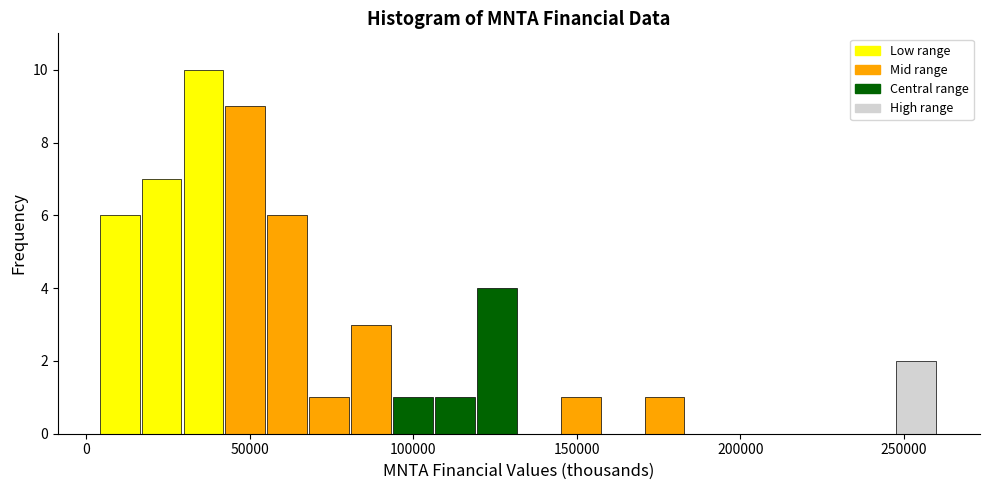

Read against the x-axis, roughly where is the centre of the tallest bar?

35000